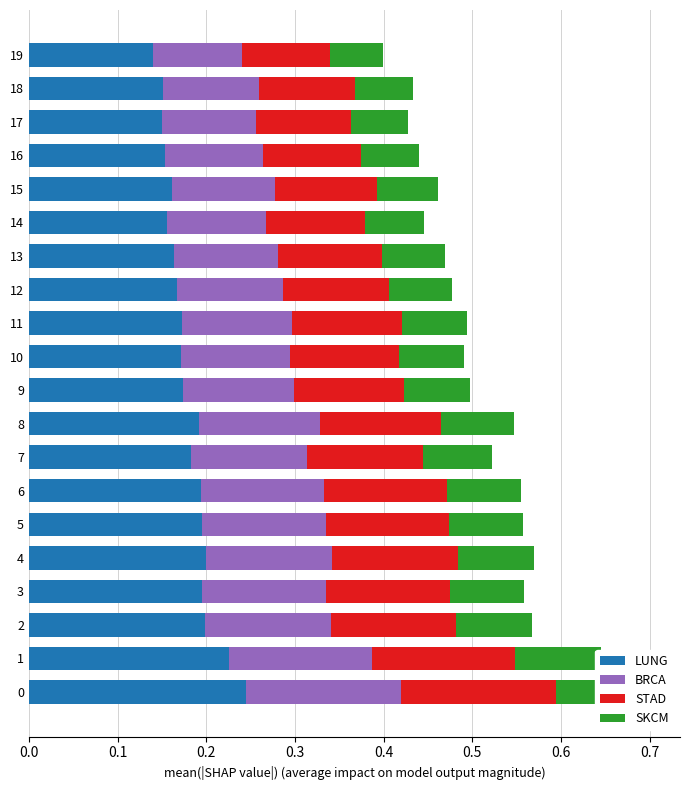

Reading right to left, what are all the values shown in this chart?

LUNG: 0.1	0.2	0.1	0.2	0.2	0.2	0.2	0.2	0.2	0.2	0.2	0.2	0.2	0.2	0.2	0.2	0.2	0.2	0.2	0.2
BRCA: 0.1	0.1	0.1	0.1	0.1	0.1	0.1	0.1	0.1	0.1	0.1	0.1	0.1	0.1	0.1	0.1	0.1	0.1	0.2	0.2
STAD: 0.1	0.1	0.1	0.1	0.1	0.1	0.1	0.1	0.1	0.1	0.1	0.1	0.1	0.1	0.1	0.1	0.1	0.1	0.2	0.2
SKCM: 0.1	0.1	0.1	0.1	0.1	0.1	0.1	0.1	0.1	0.1	0.1	0.1	0.1	0.1	0.1	0.1	0.1	0.1	0.1	0.1